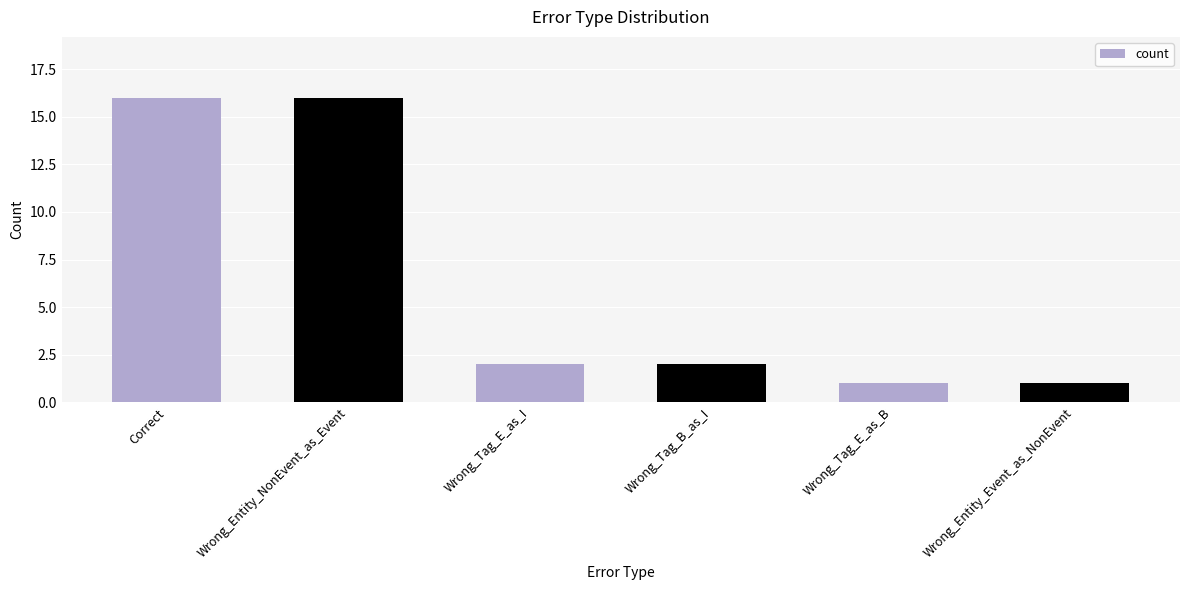

What is the label of the 6th bar from the right?

Correct